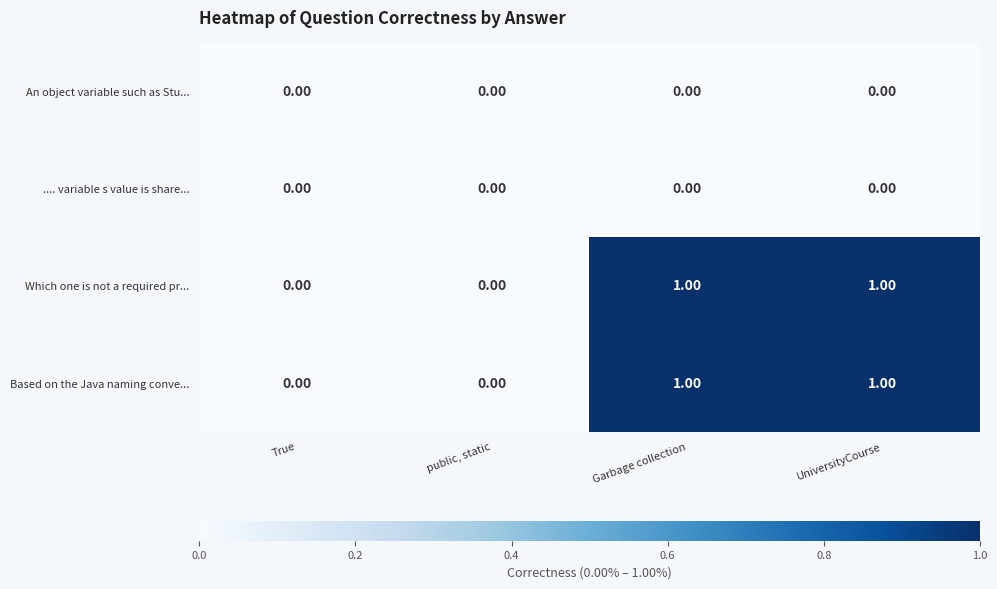

Is the value of Which one is not a required pr... at Garbage collection greater than the value of An object variable such as Stu... at public, static?

Yes